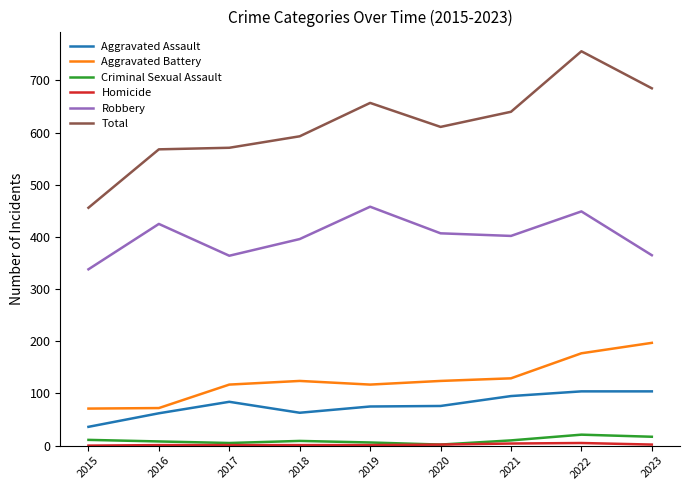

At how many categories does at least one series exceed 340?

9